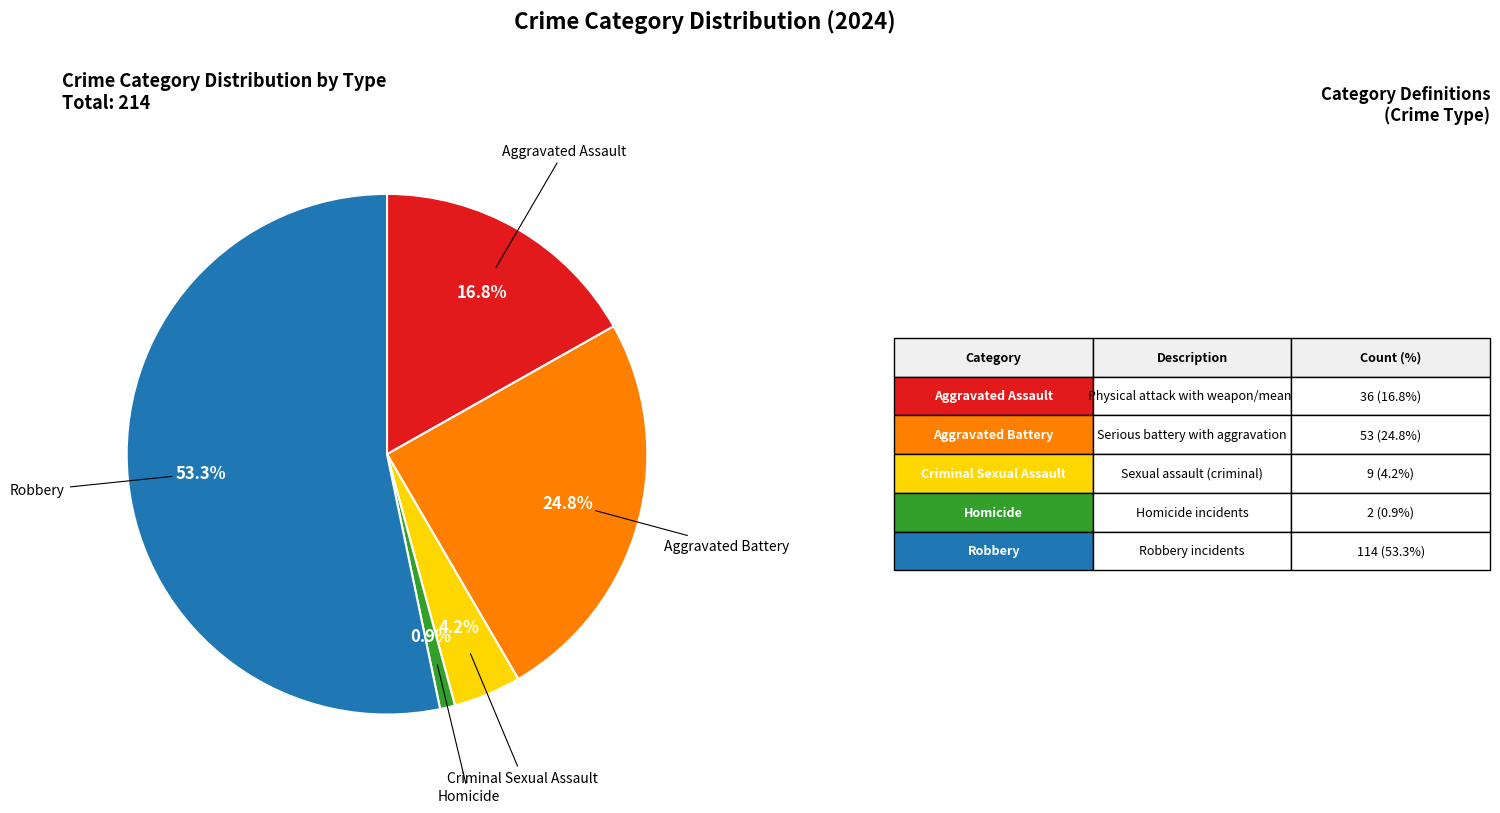

Is there any slice that represents more than half of the pie?

Yes